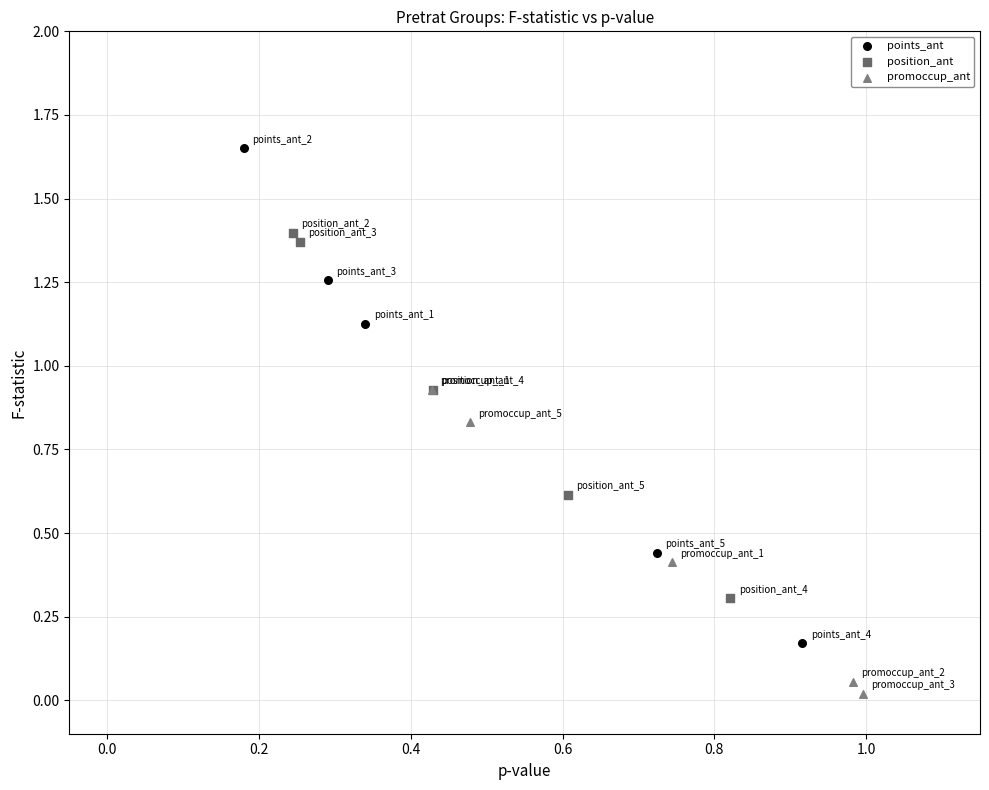

Which series contains the highest Y value?

points_ant